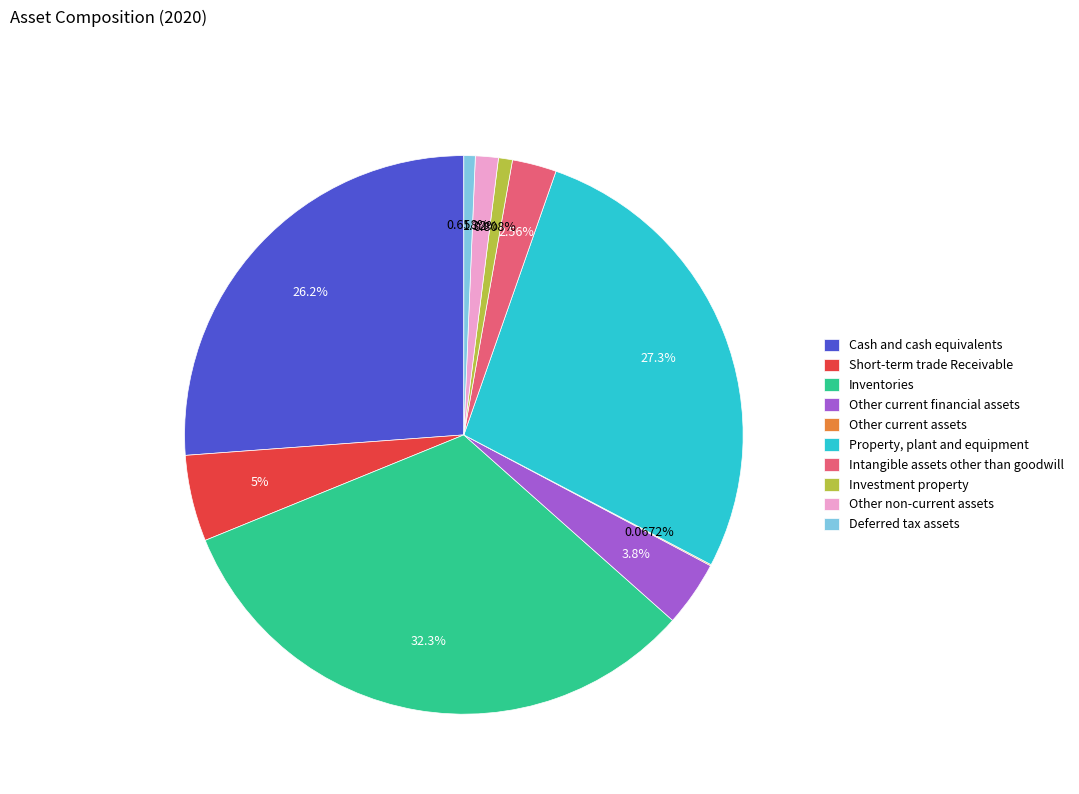

Which has a higher value, Investment property or Intangible assets other than goodwill?

Intangible assets other than goodwill